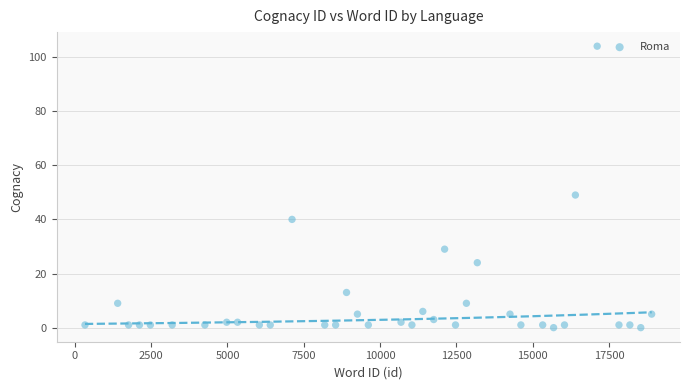

What is the range of Y values (max minus min)?

104